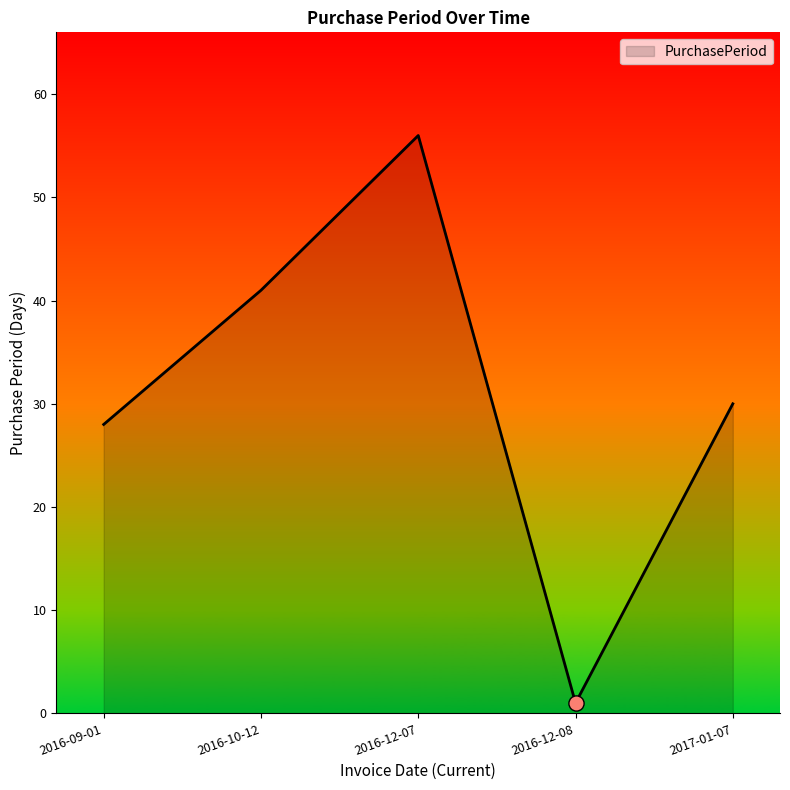

Approximately how many times larger is the value at 2016-09-01 compared to 2016-12-07?

0.5